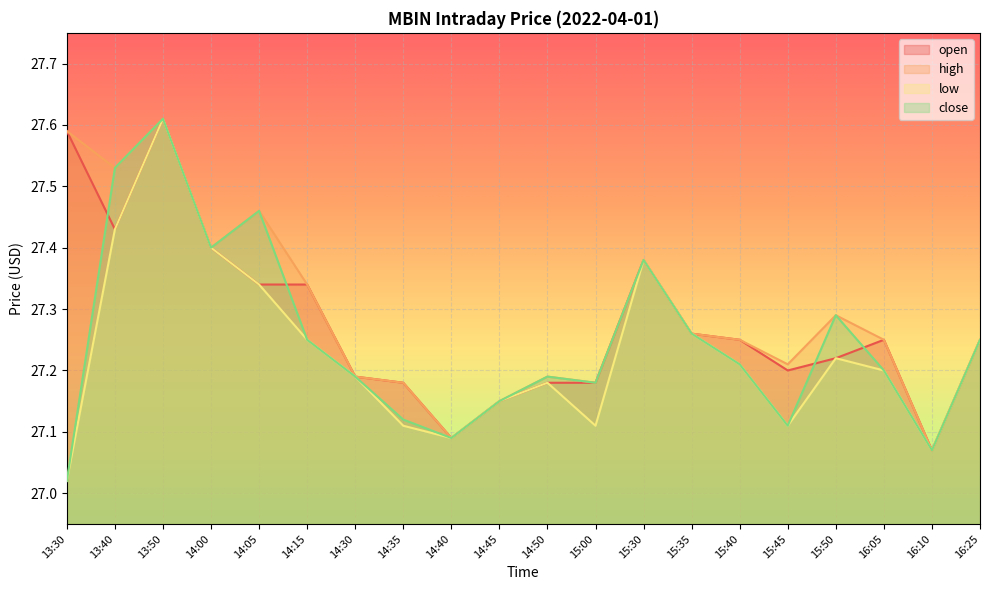

How many interior local valleys does the high series have?

6